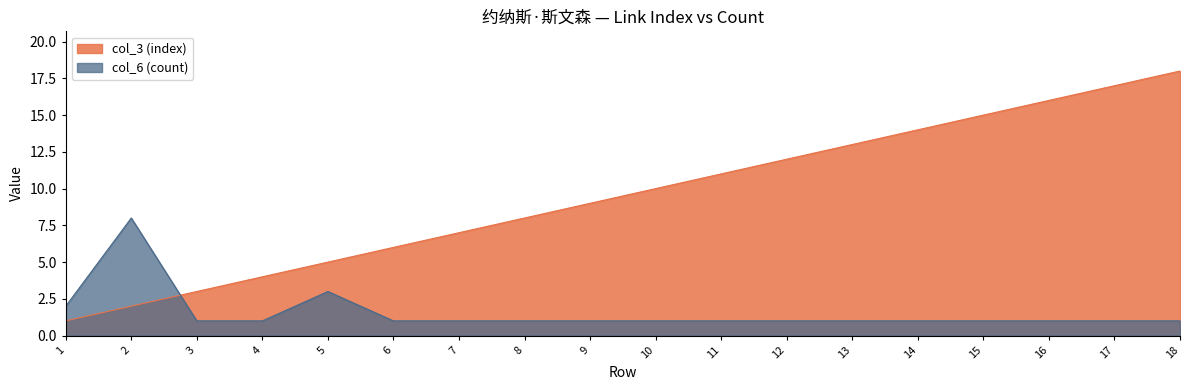

Which series has the widest spread of values?

col_3 (index)